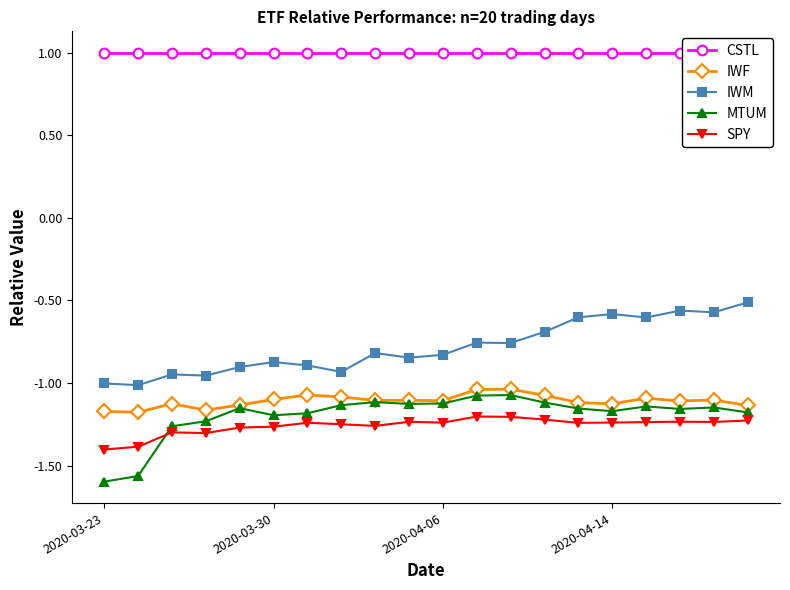

What is the lowest value of the SPY series?

-1.4